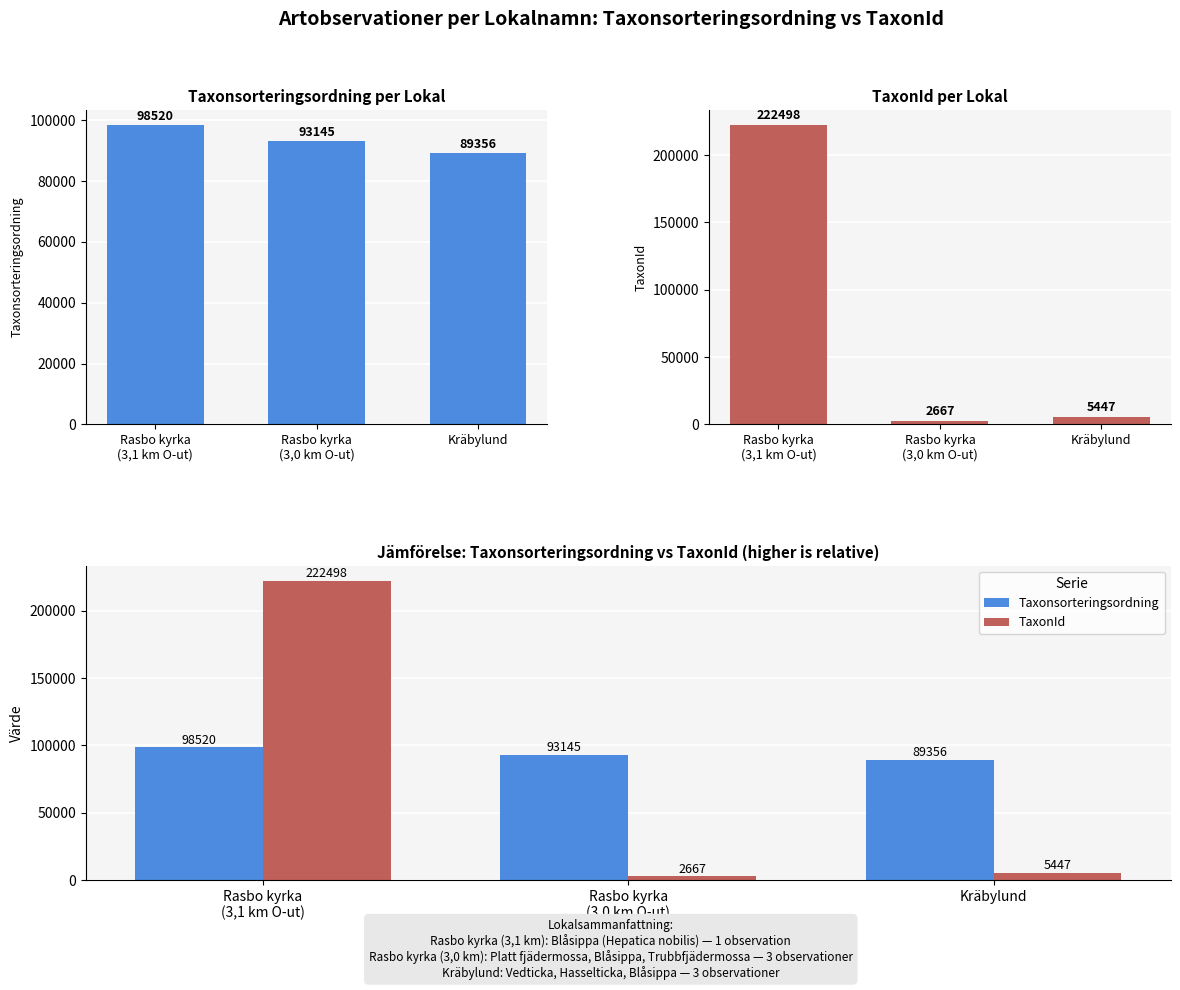

What is the label of the 2nd bar from the right?

Rasbo kyrka
(3,0 km O-ut)